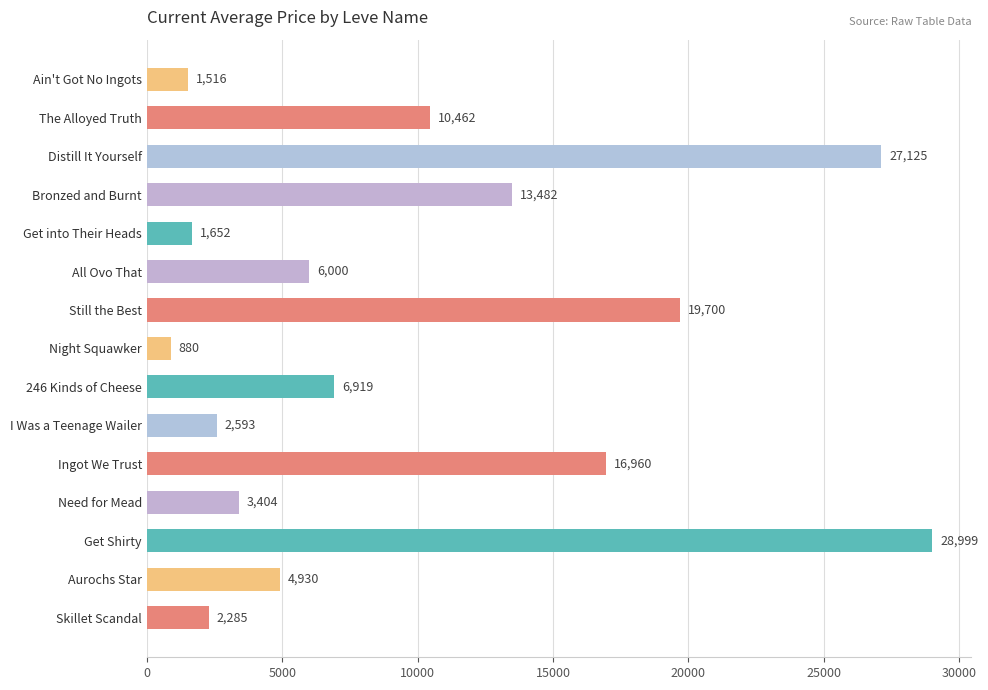

How many bars are there in total?

15